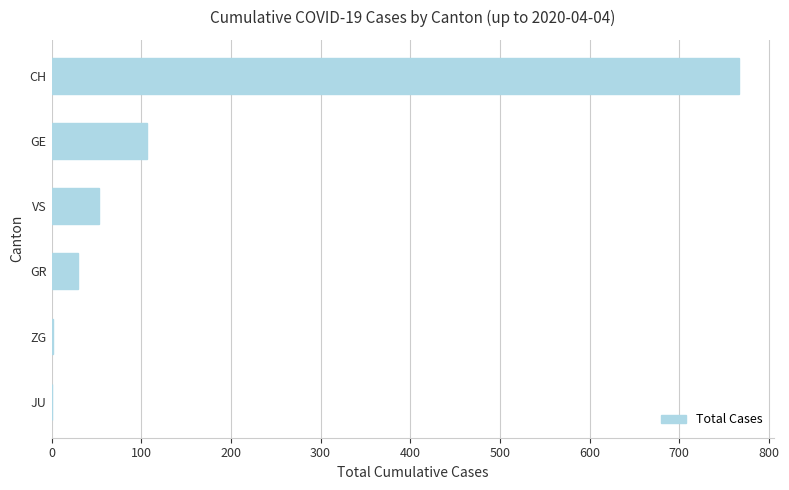

What is the average value?

160